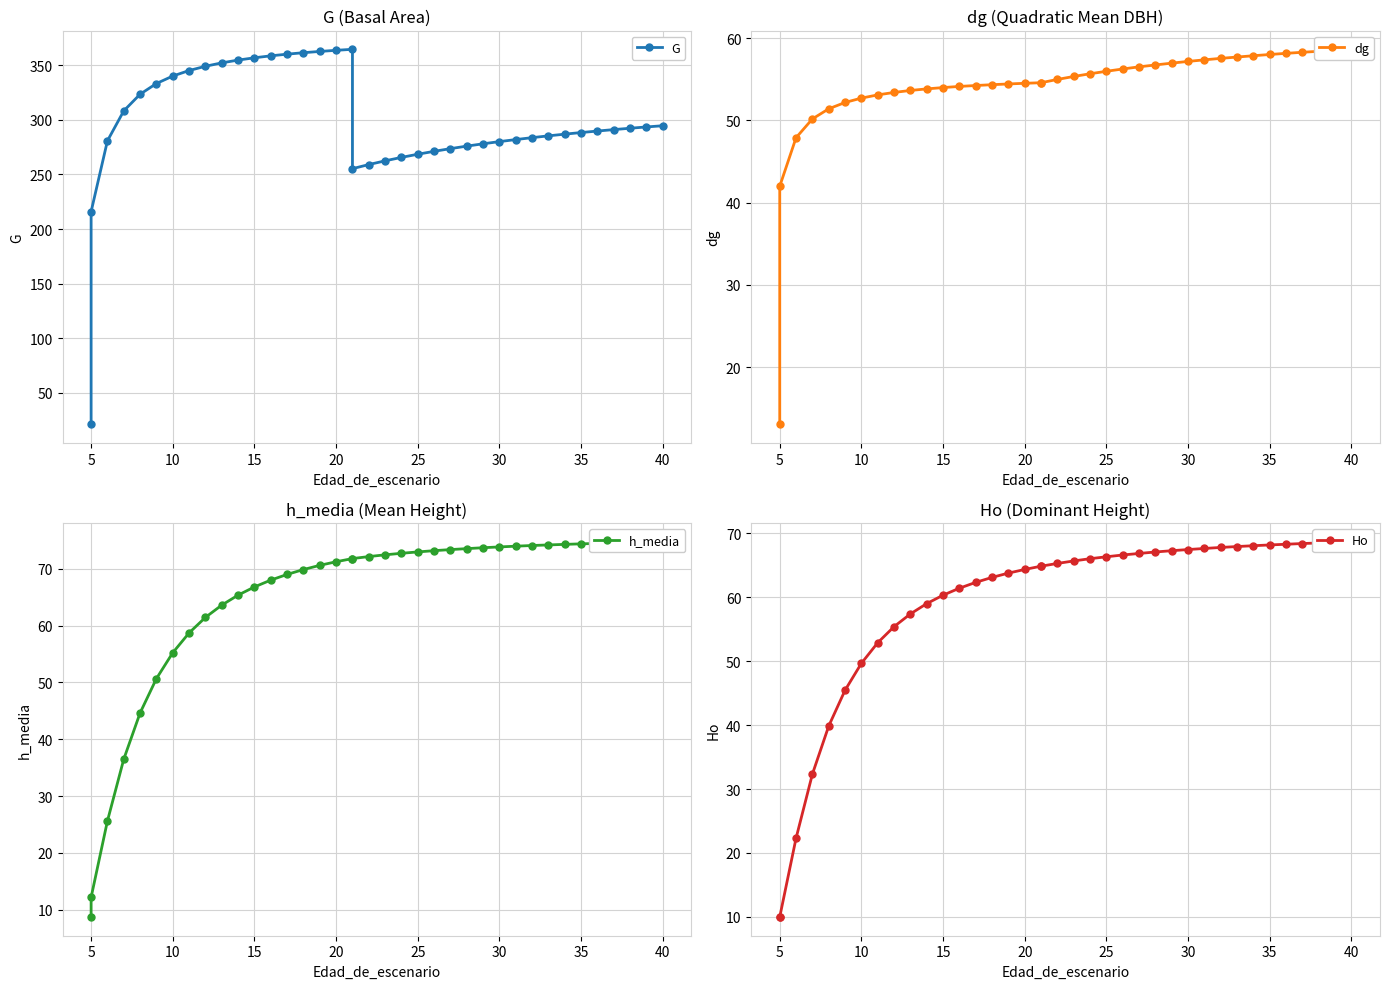

Which series changed the most between 45 and 11?

G